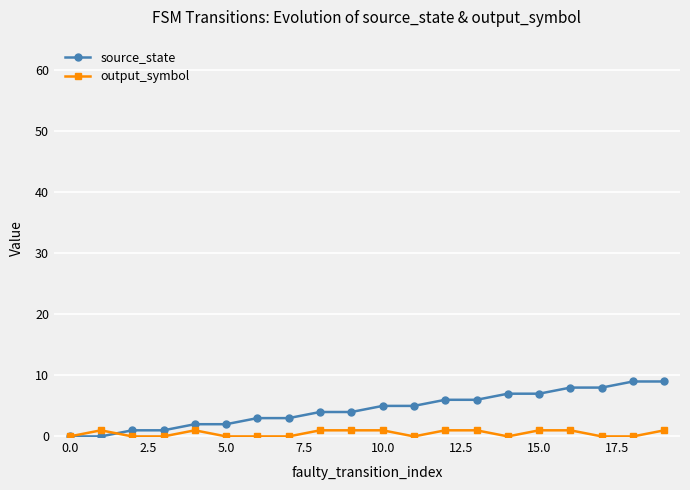

List the series in order of their overall mean, lowest first.

output_symbol, source_state